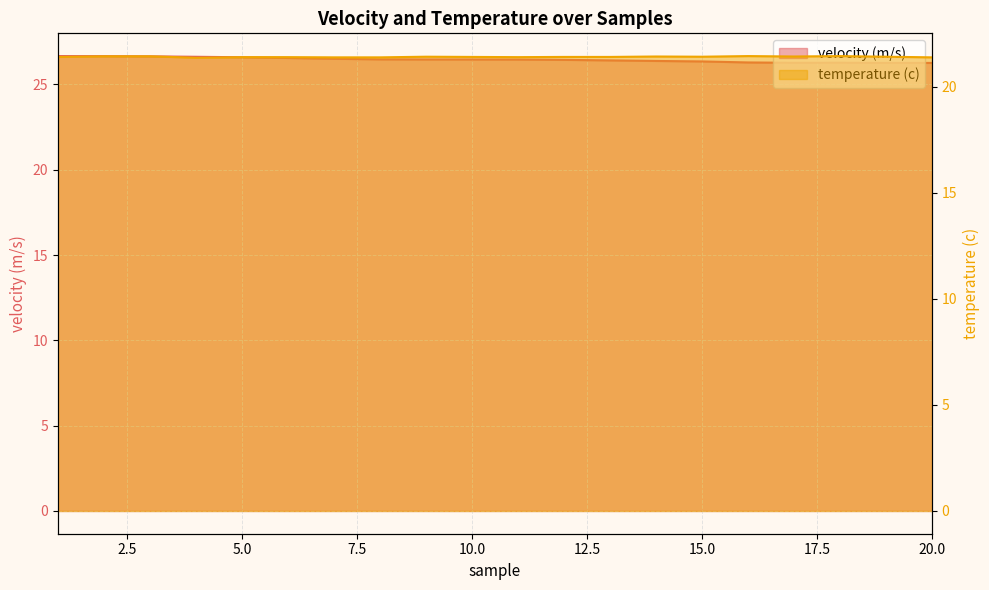

Which series has the widest spread of values?

velocity (m/s)